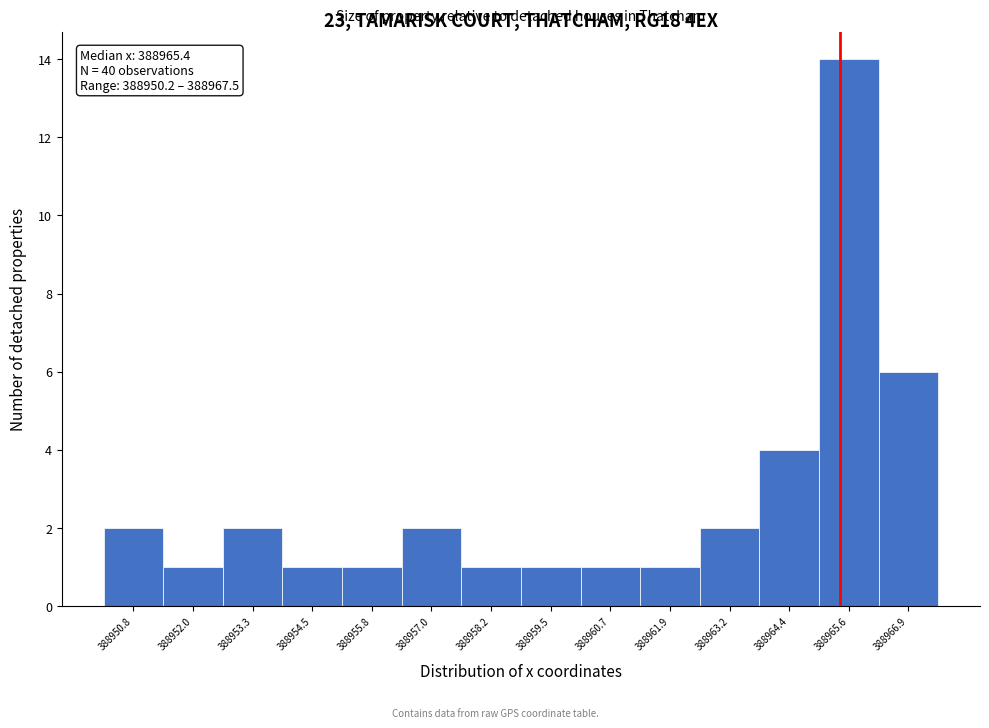

Which range on the x-axis has the tallest bar?

388965.0 to 388966.2